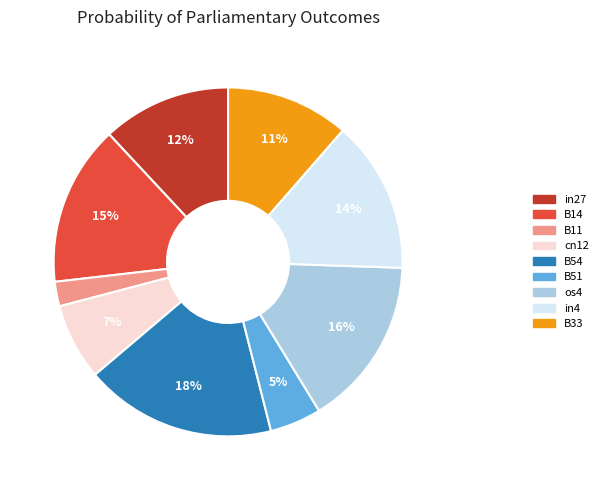

Rank the categories by value from lowest to highest.

B11, B51, cn12, B33, in27, in4, B14, os4, B54